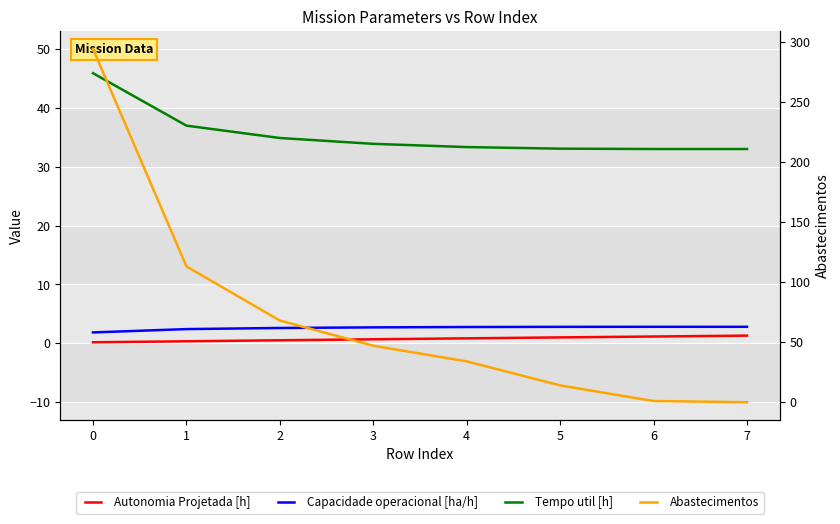

True or false: Autonomia Projetada [h] has a value of 0.2 at 2.

False